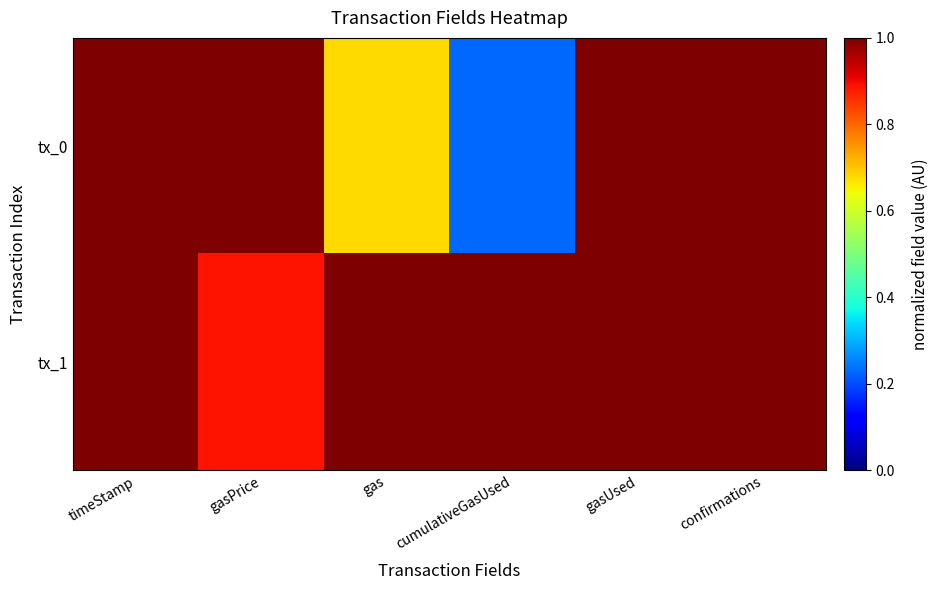

Count the number of data series in this chart.

2